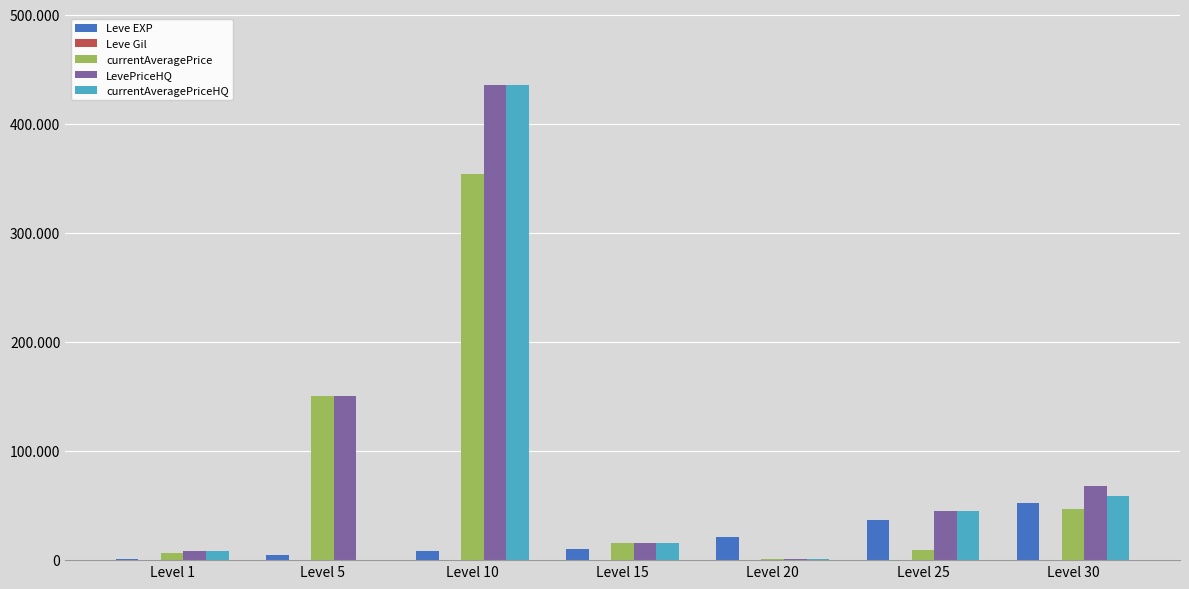

Which series changed the most between Level 5 and Level 25?

currentAveragePrice